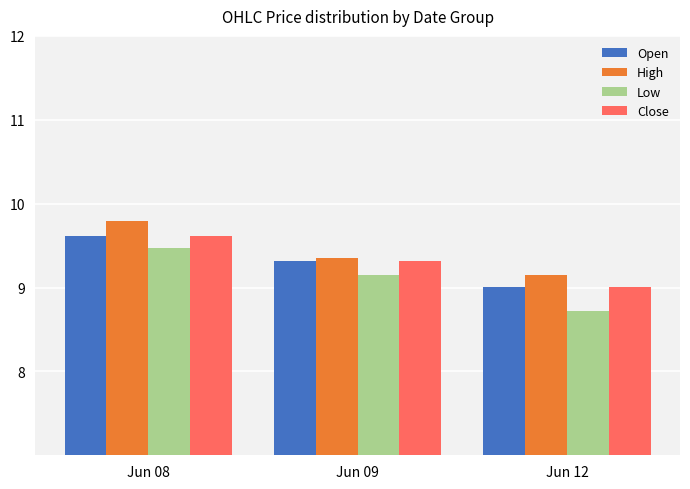

Which category has the highest value in the Low series?

Jun 08